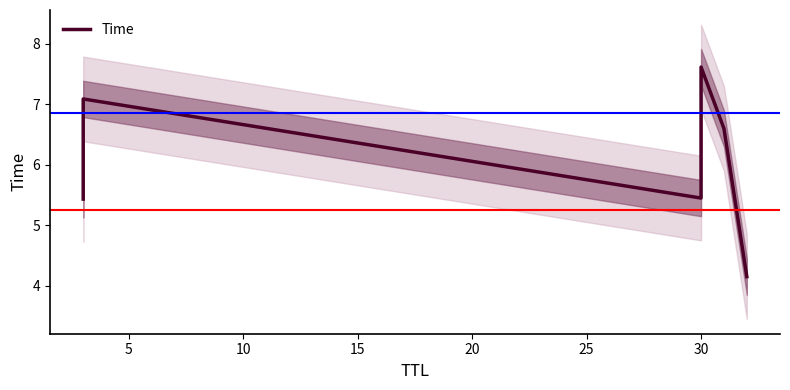

What is the difference between the maximum and minimum values?

3.5